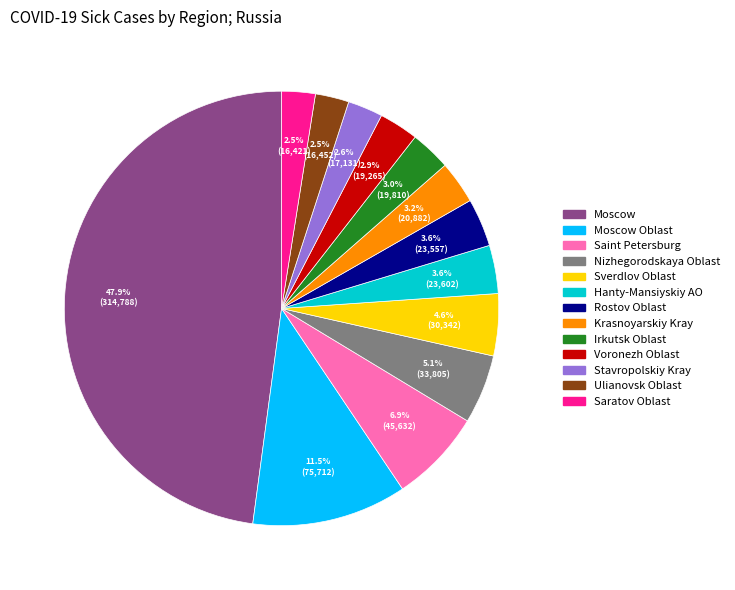

To the nearest percent, what is the difference between the largest and smallest slice percentages?

45%